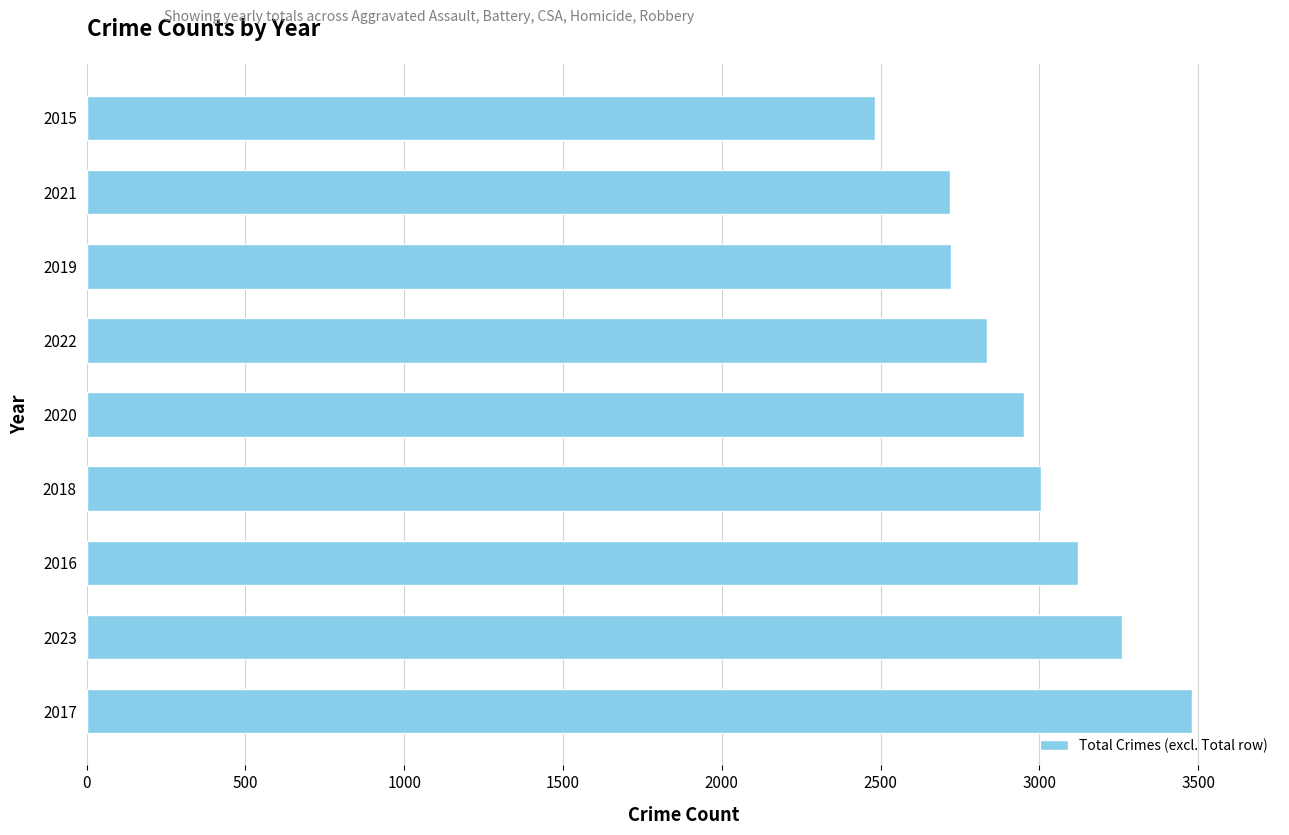

Are the bars grouped side by side (vs. stacked)?

No